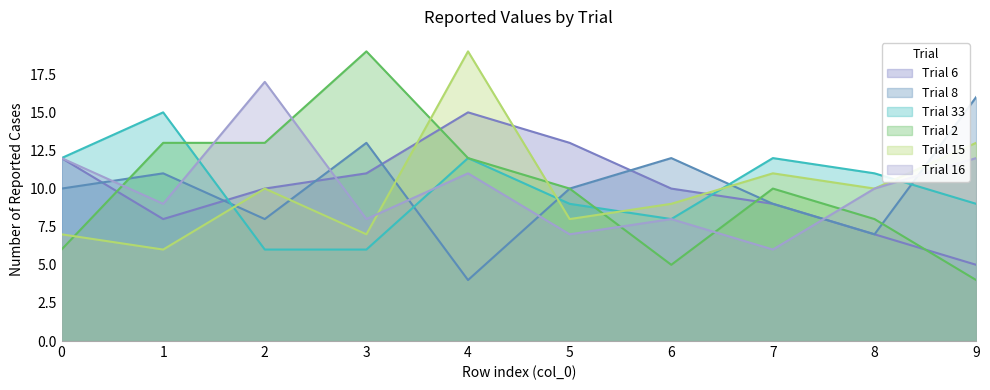

What is the difference between the Trial 8 values at 9 and 2?

8